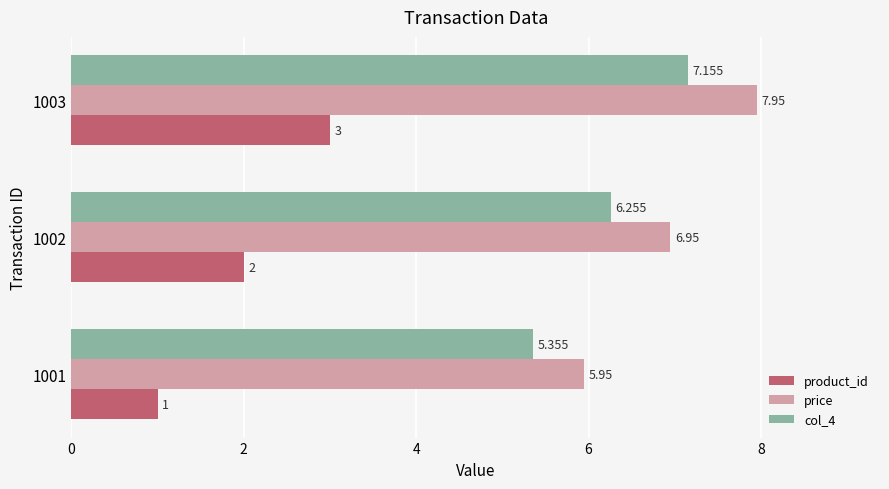

Which series has the largest total across all categories?

price